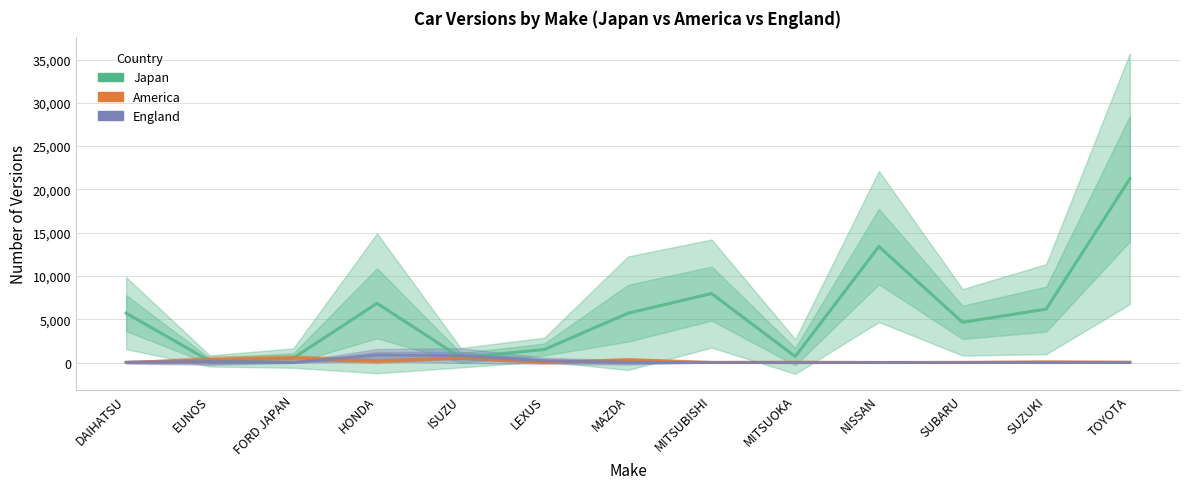

Rank the series at MITSUOKA from lowest to highest value.

England, America, Japan